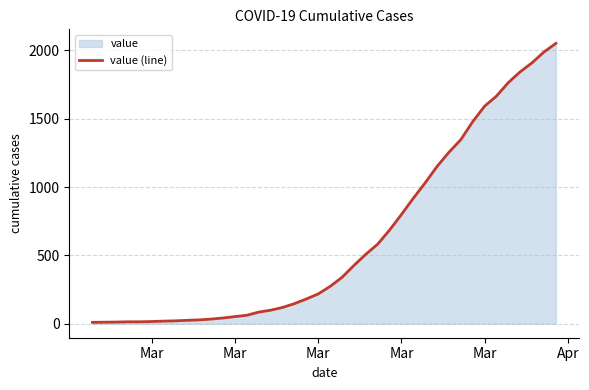

At which category does the chart reach its minimum across all series?

Mar